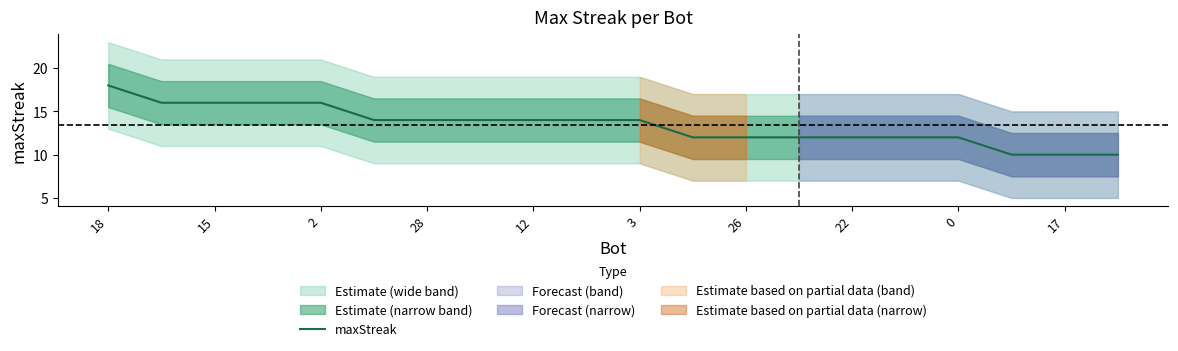

Where does the data first go above 14?

18